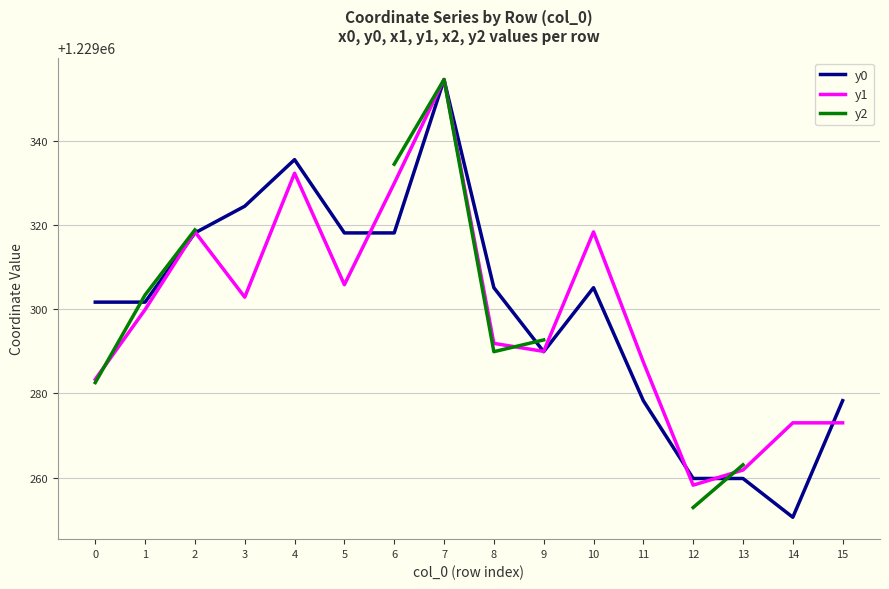

What is the maximum value shown in the chart?

1229354.7